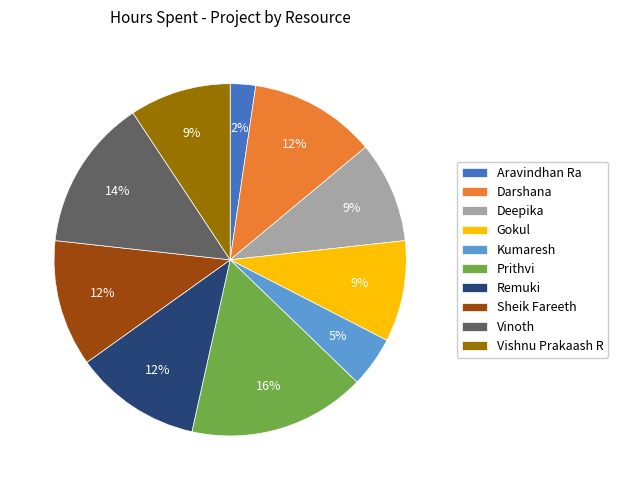

To the nearest percent, what is the average slice percentage?

10%